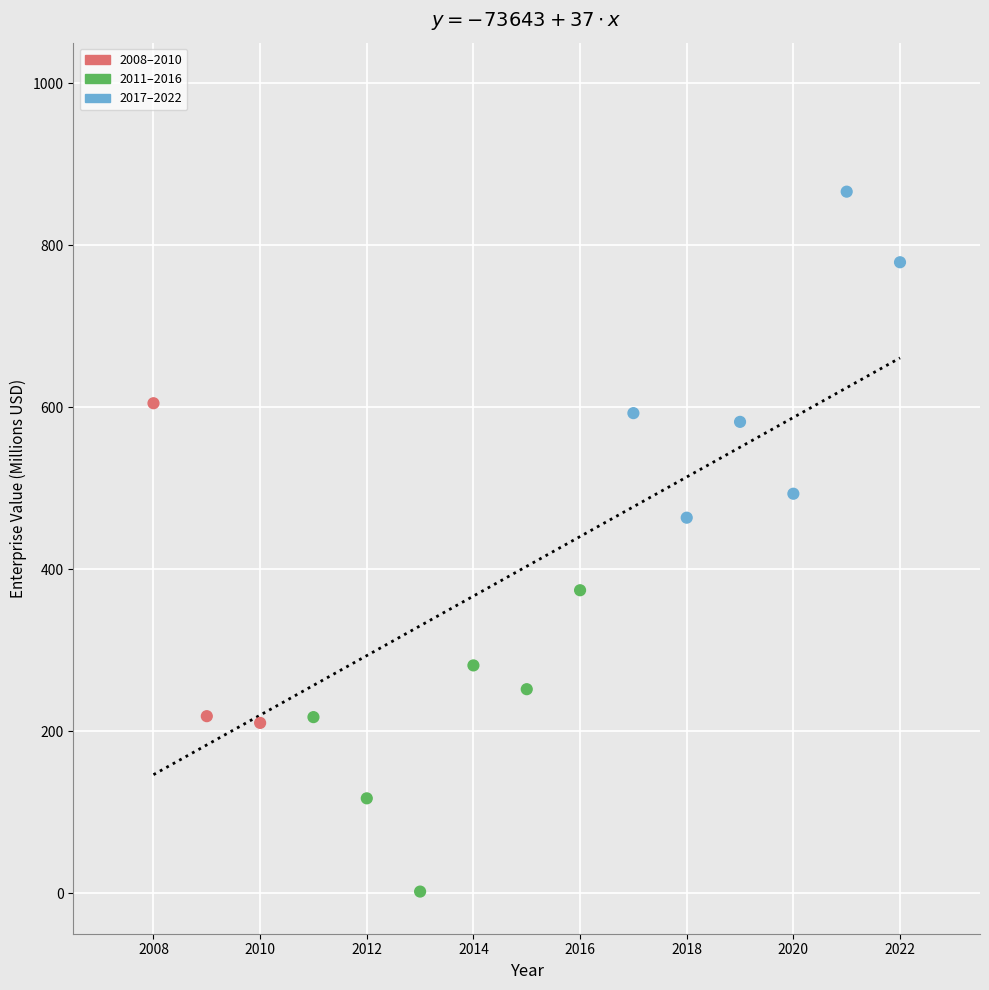

What Y value in the scatter plot is closest to 434?

463.6